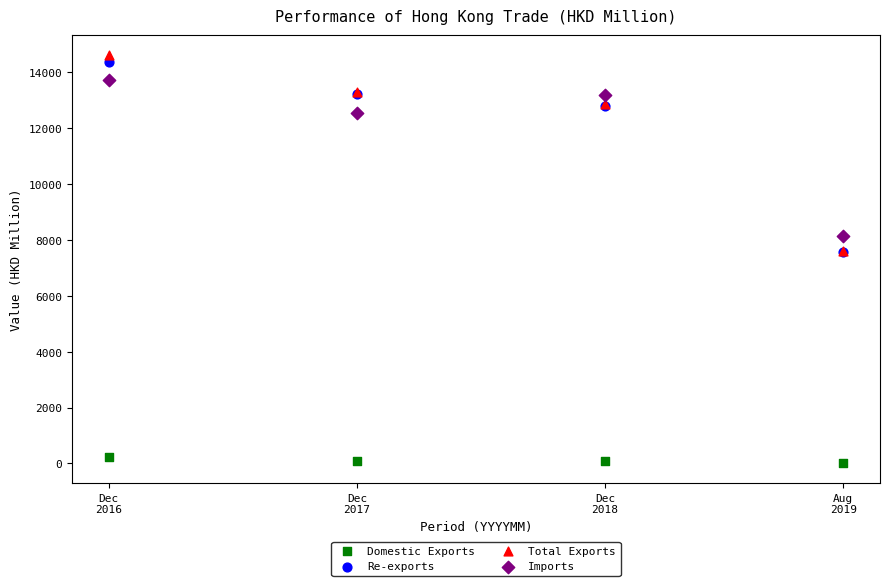

What are all the series names shown in the legend?

Domestic Exports, Re-exports, Total Exports, Imports